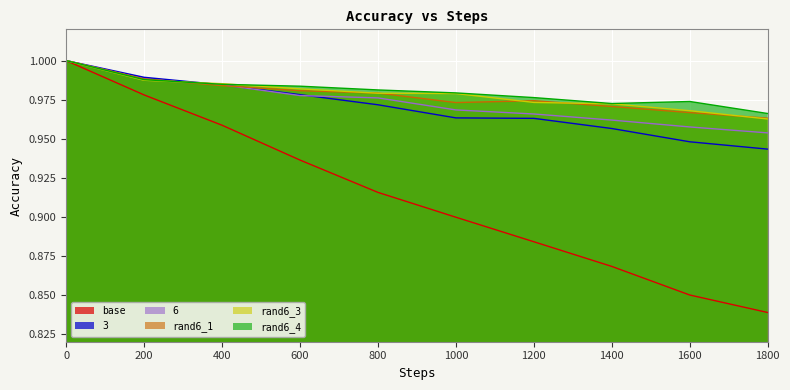

Reading right to left, what are all the values shown in this chart?

base: 1800=0.8	1600=0.8	1400=0.9	1200=0.9	1000=0.9	800=0.9	600=0.9	400=1.0	200=1.0	0=1.0
3: 1800=0.9	1600=0.9	1400=1.0	1200=1.0	1000=1.0	800=1.0	600=1.0	400=1.0	200=1.0	0=1.0
6: 1800=1.0	1600=1.0	1400=1.0	1200=1.0	1000=1.0	800=1.0	600=1.0	400=1.0	200=1.0	0=1.0
rand6_1: 1800=1.0	1600=1.0	1400=1.0	1200=1.0	1000=1.0	800=1.0	600=1.0	400=1.0	200=1.0	0=1.0
rand6_3: 1800=1.0	1600=1.0	1400=1.0	1200=1.0	1000=1.0	800=1.0	600=1.0	400=1.0	200=1.0	0=1.0
rand6_4: 1800=1.0	1600=1.0	1400=1.0	1200=1.0	1000=1.0	800=1.0	600=1.0	400=1.0	200=1.0	0=1.0